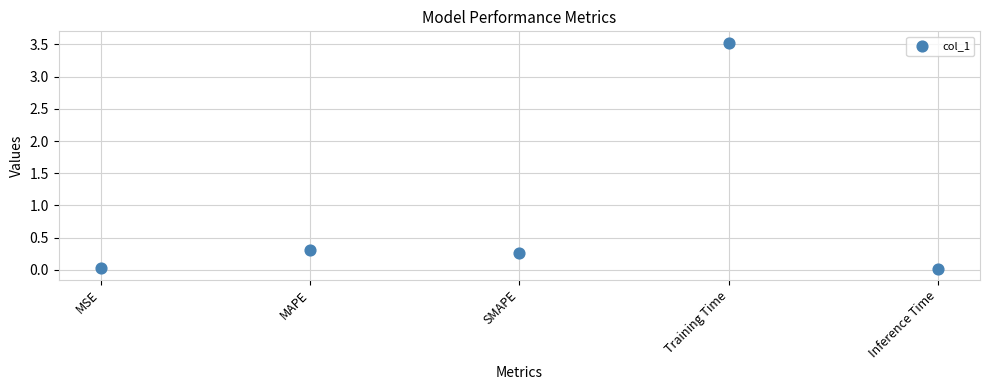

What is the range of Y values (max minus min)?

3.5